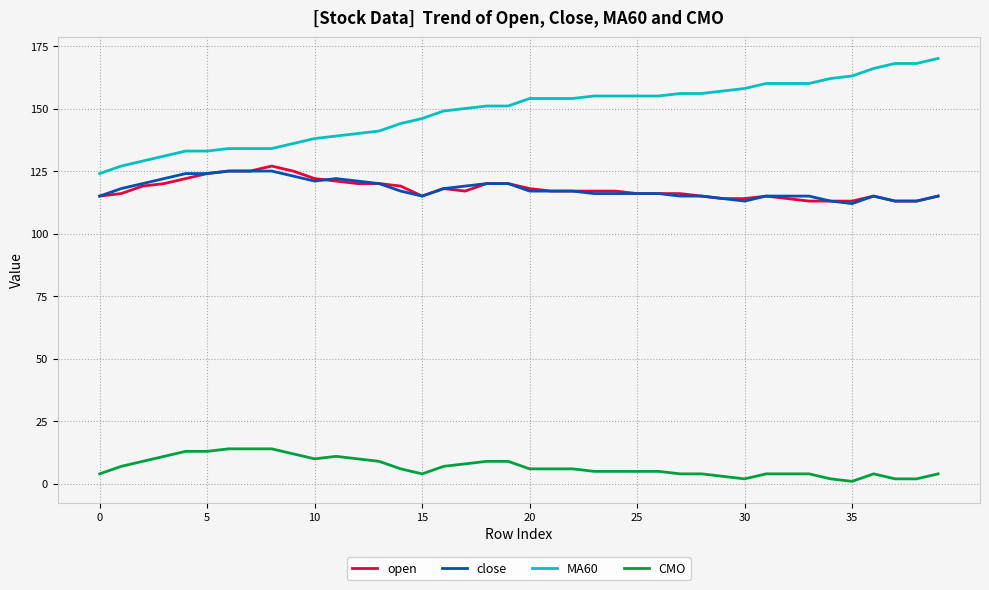

Which series has the largest range (max minus min)?

MA60